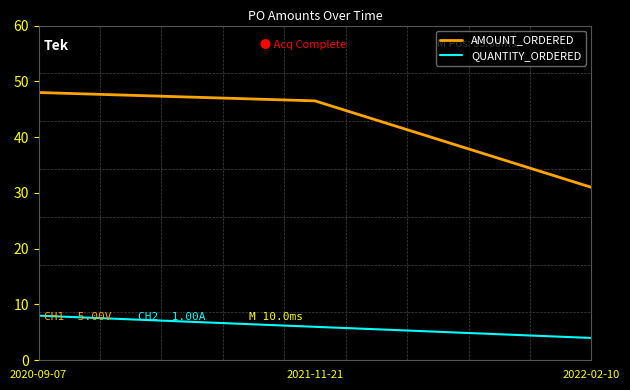

How many values in the AMOUNT_ORDERED series exceed 46?

2